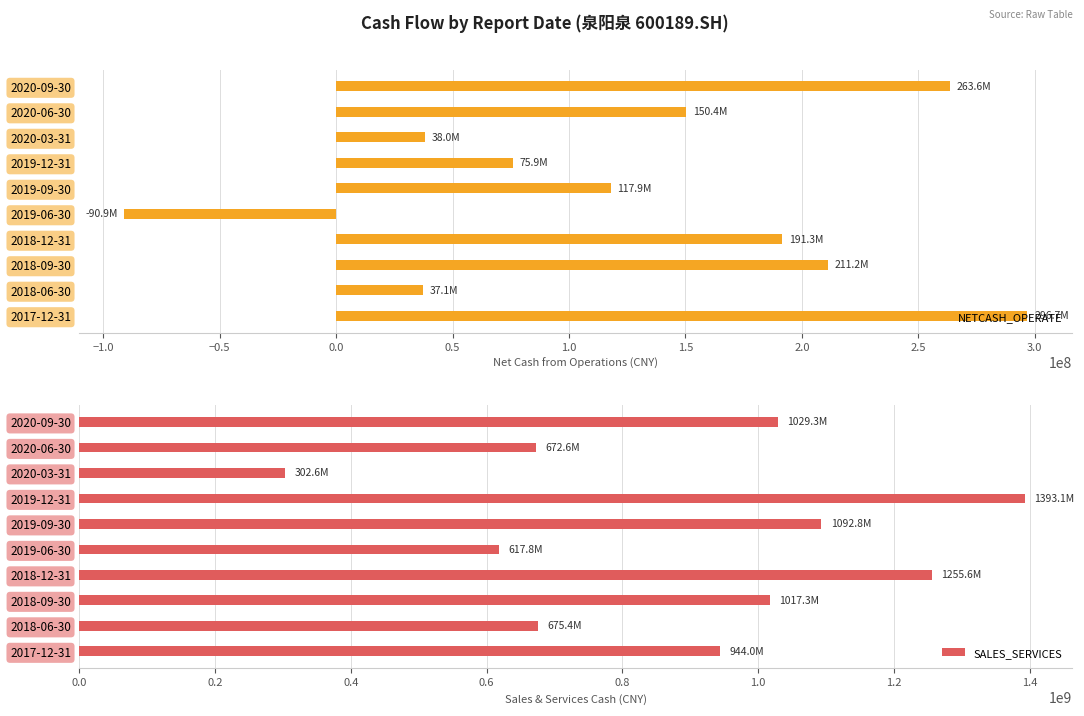

What is the sum of all NETCASH_OPERATE values?

1291230966.9